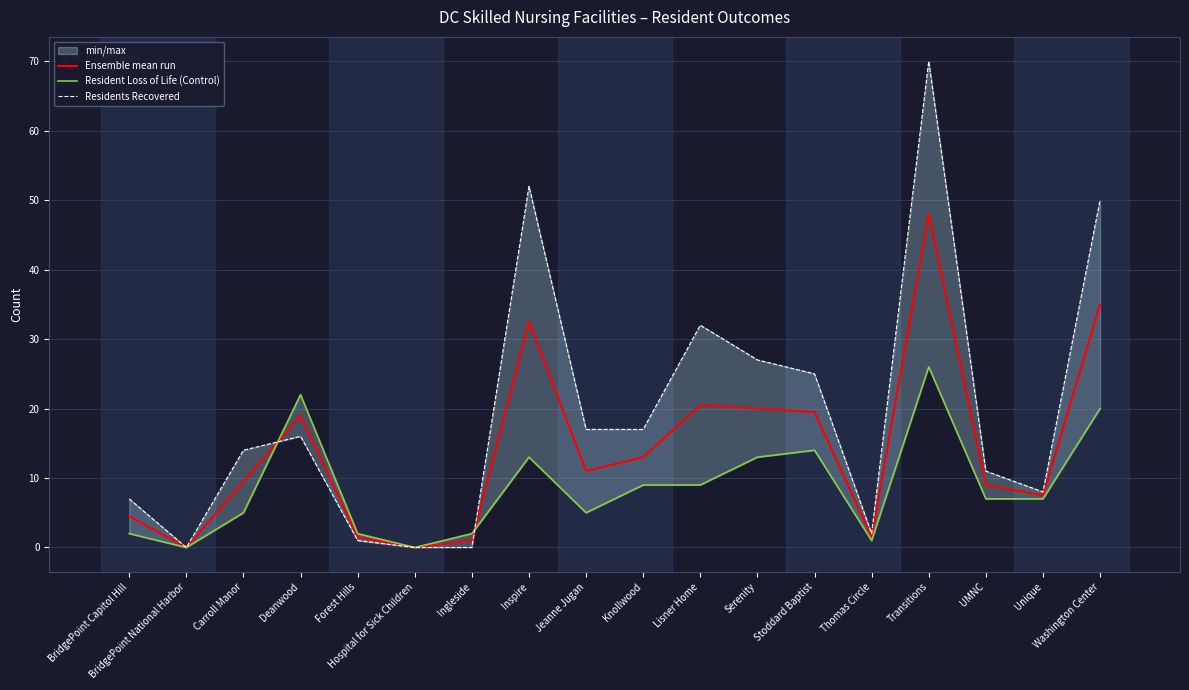

Which series has the widest spread of values?

Residents Recovered